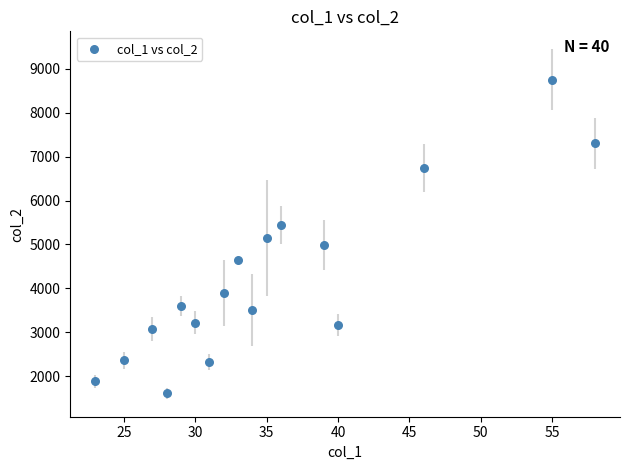

What is the range of Y values (max minus min)?

7144.7